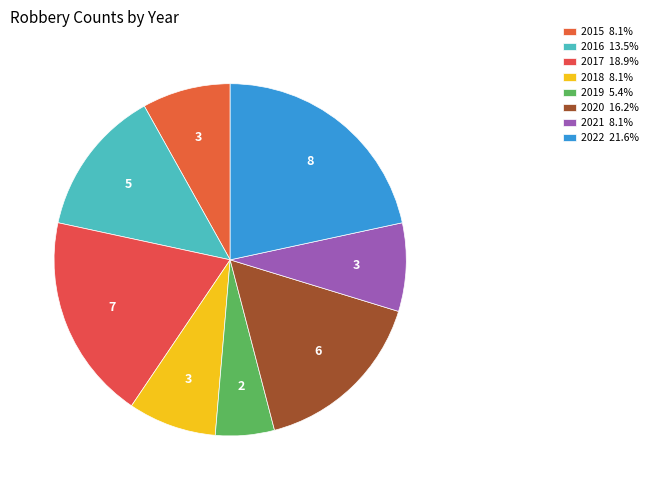

Which category has the smallest portion of the pie?

2019